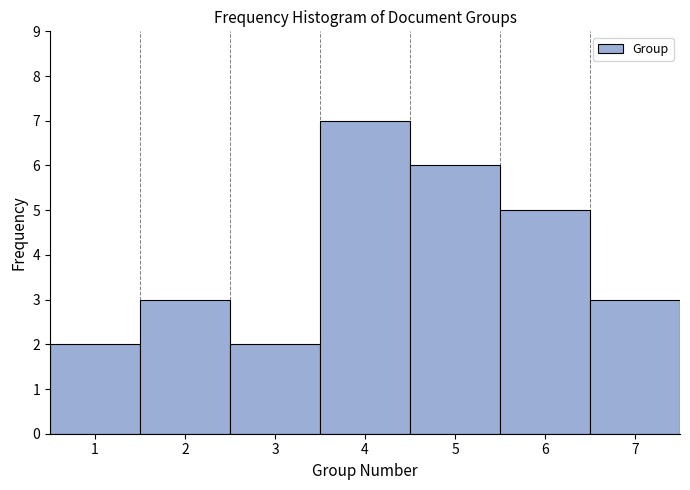

Reading left to right, list every bar in this chart as the range it spans on the x-axis followed by its height. The values are not printed on the chart, so give them approximately, as read against the axis.

0.5 to 1.5: 2
1.5 to 2.5: 3
2.5 to 3.5: 2
3.5 to 4.5: 7
4.5 to 5.5: 6
5.5 to 6.5: 5
6.5 to 7.5: 3